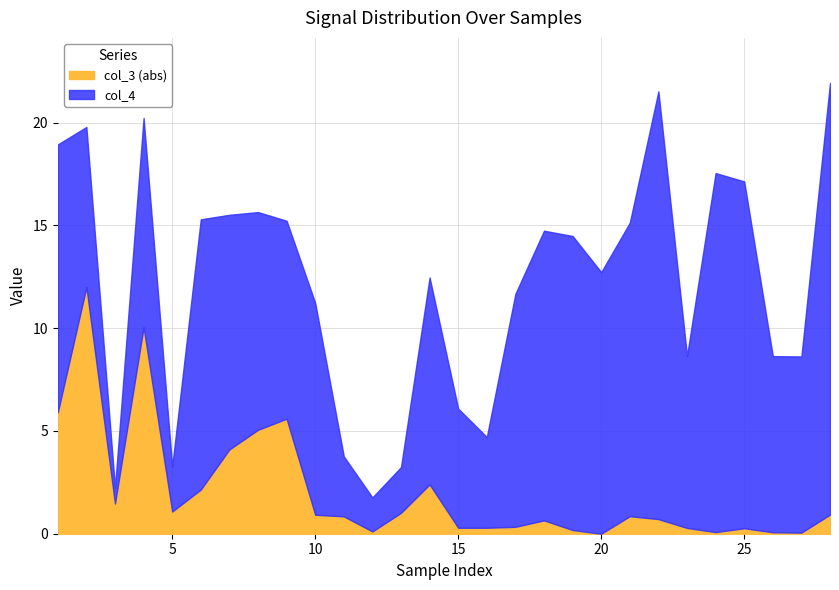

What is the sum of the col_4 values at 27 and 19?

22.9